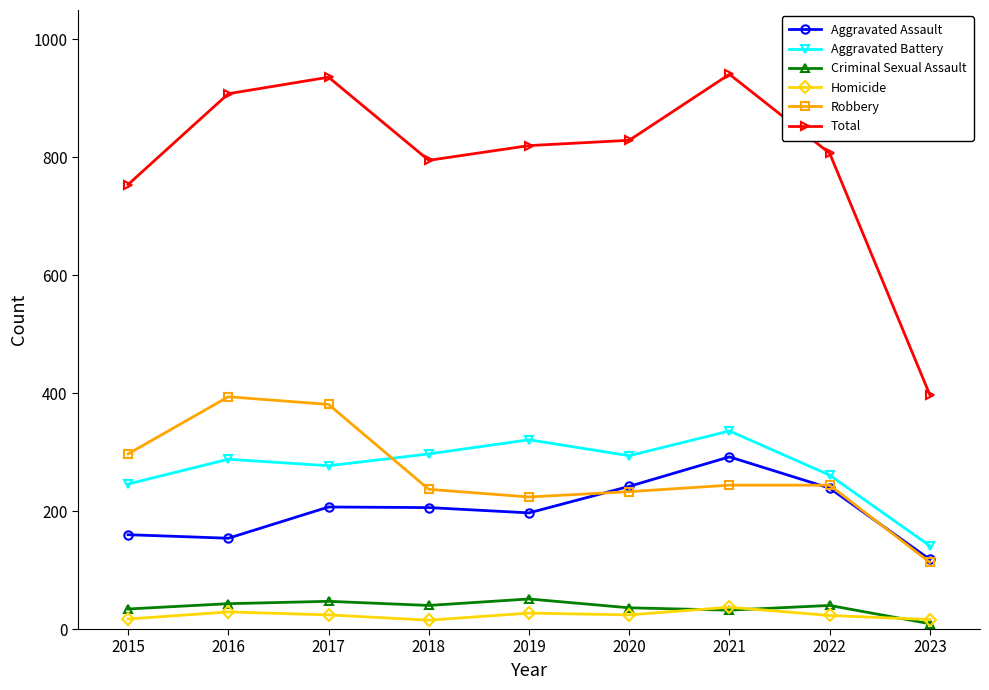

What is the difference between the highest and lowest values at 2017?

912